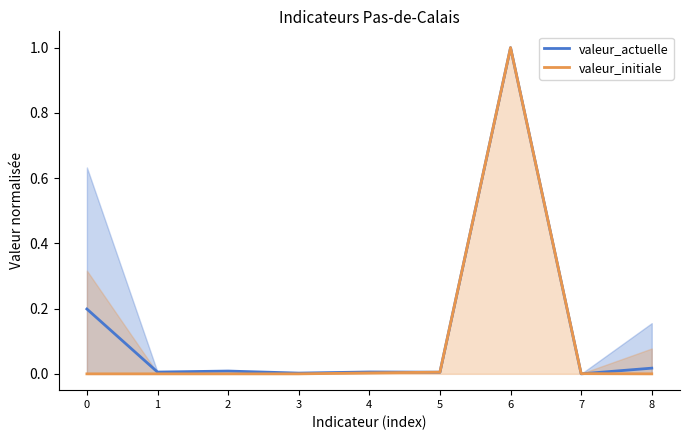

What is the sum of all valeur_actuelle values?

1.2